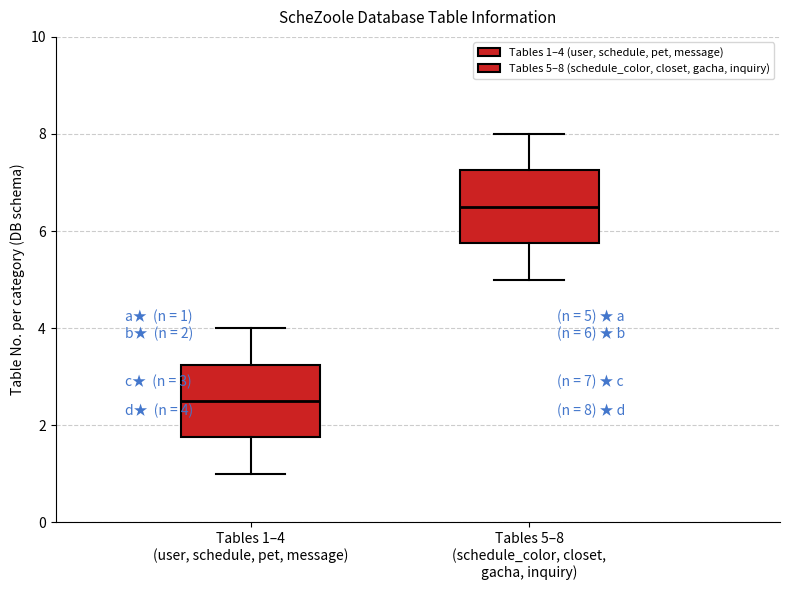

Which box has the highest median line?

Tables 5–8 (schedule_color, closet, gacha, inquiry)